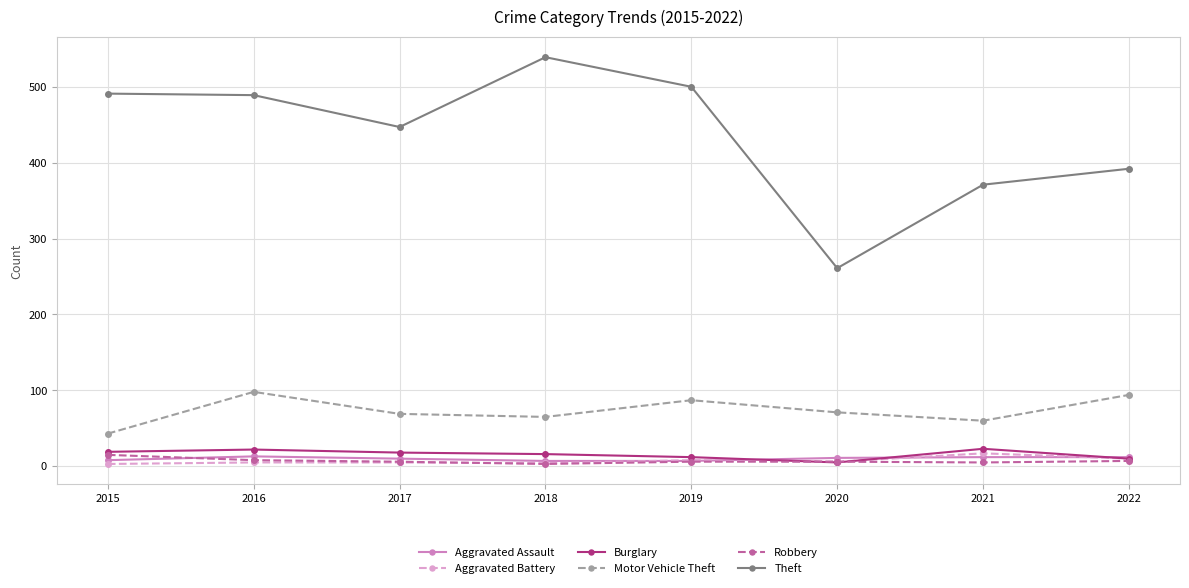

What is the difference between the highest and lowest values at 2015?

488